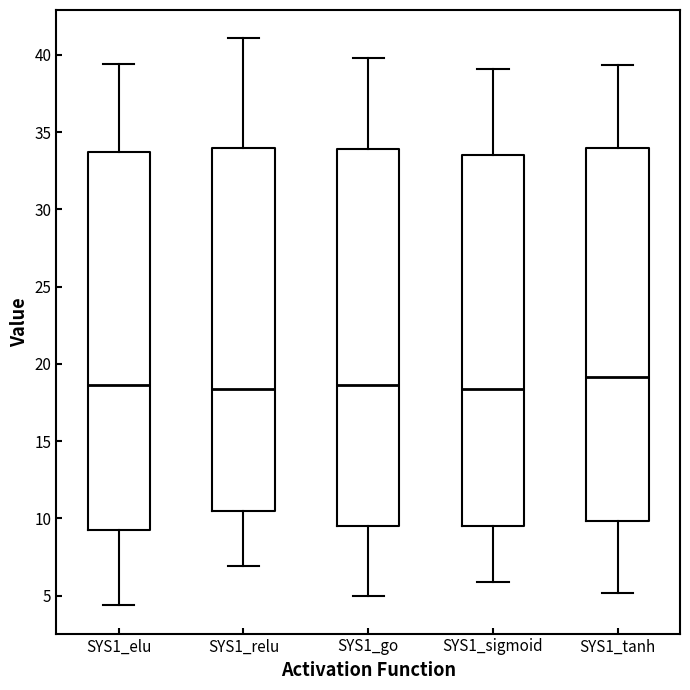

Reading left to right, read every box against the y-axis: the position of its median line, the range the box covers, and the ends of its whiskers. The values are not printed on the chart, so give them approximately, as read against the axis.

SYS1_elu: median 18.5, box 9.0 to 33.5, whiskers 4.5 to 39.5
SYS1_relu: median 18.5, box 10.5 to 34.0, whiskers 7.0 to 41.0
SYS1_go: median 18.5, box 9.5 to 34.0, whiskers 5.0 to 40.0
SYS1_sigmoid: median 18.5, box 9.5 to 33.5, whiskers 6.0 to 39.0
SYS1_tanh: median 19.0, box 10.0 to 34.0, whiskers 5.0 to 39.5